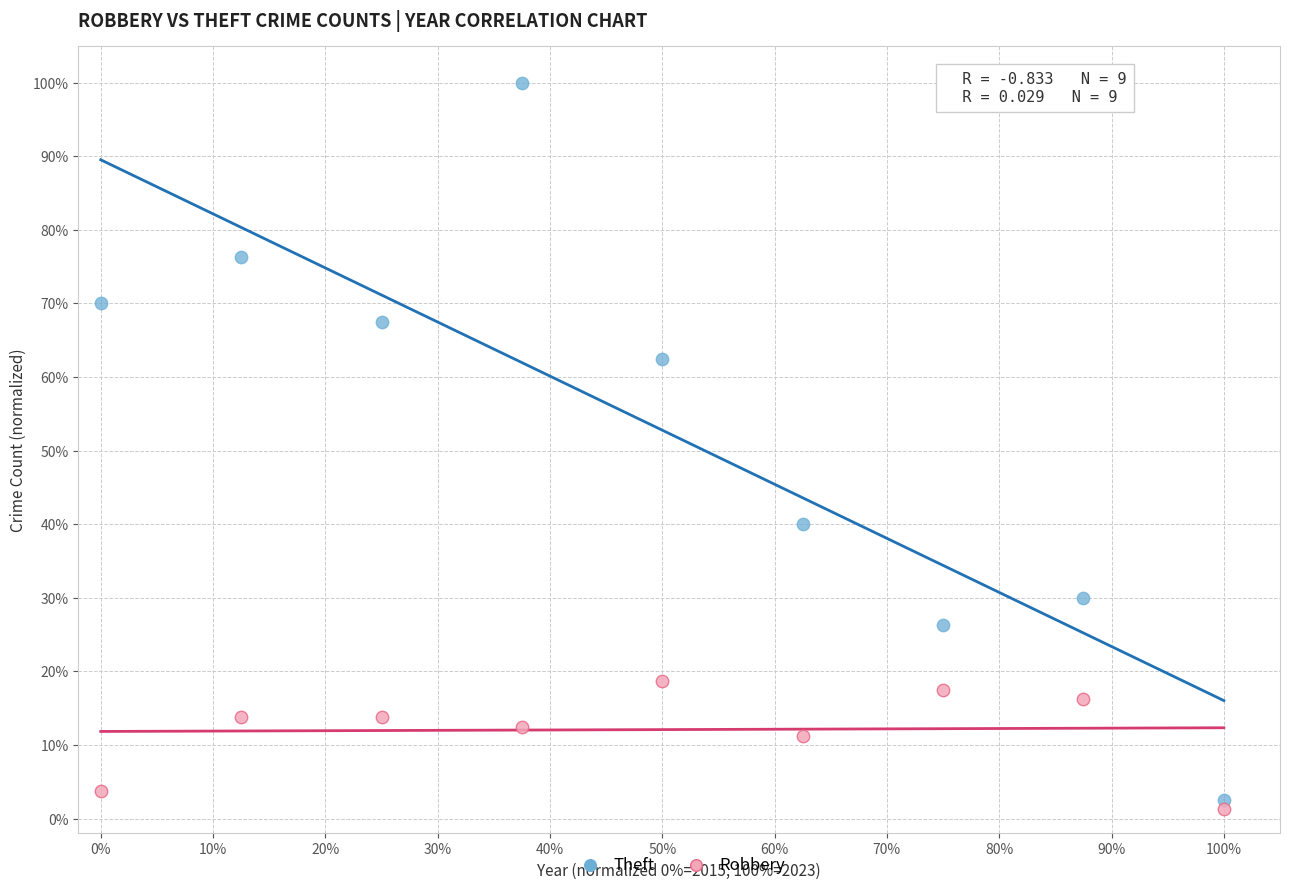

Which series has the widest spread of Y values?

Theft